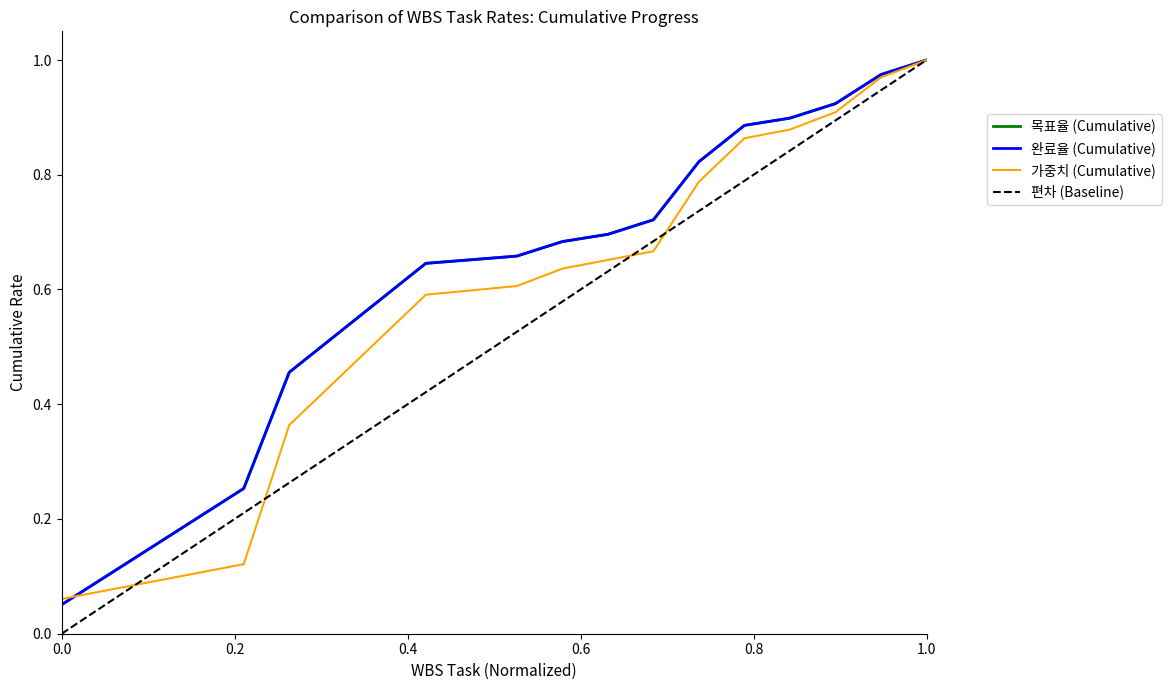

Does the chart display data point markers on the line(s)?

No